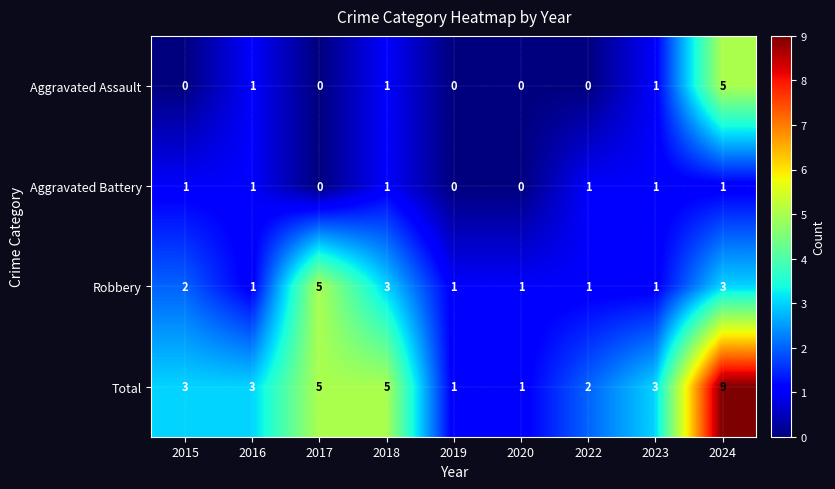

What is the spread (max minus min) of values at 2023?

2